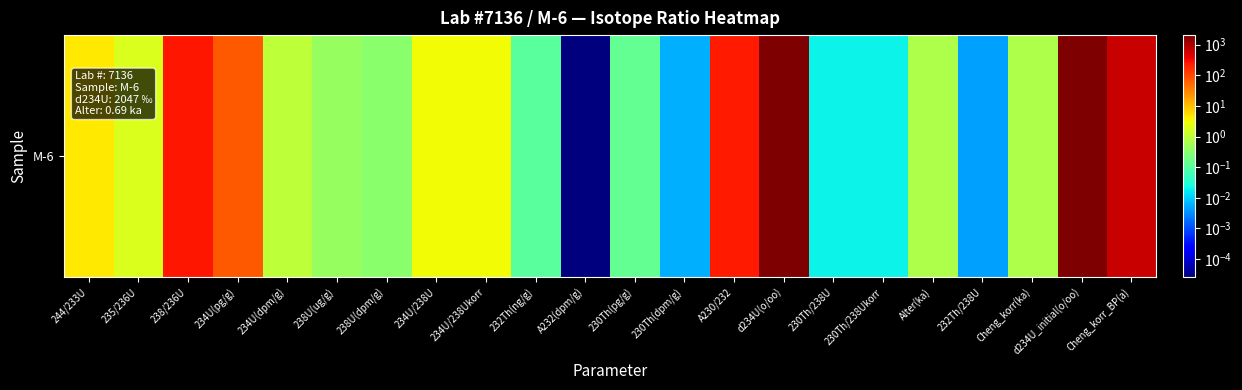

At which category does the chart reach its minimum across all series?

A232(dpm/g)